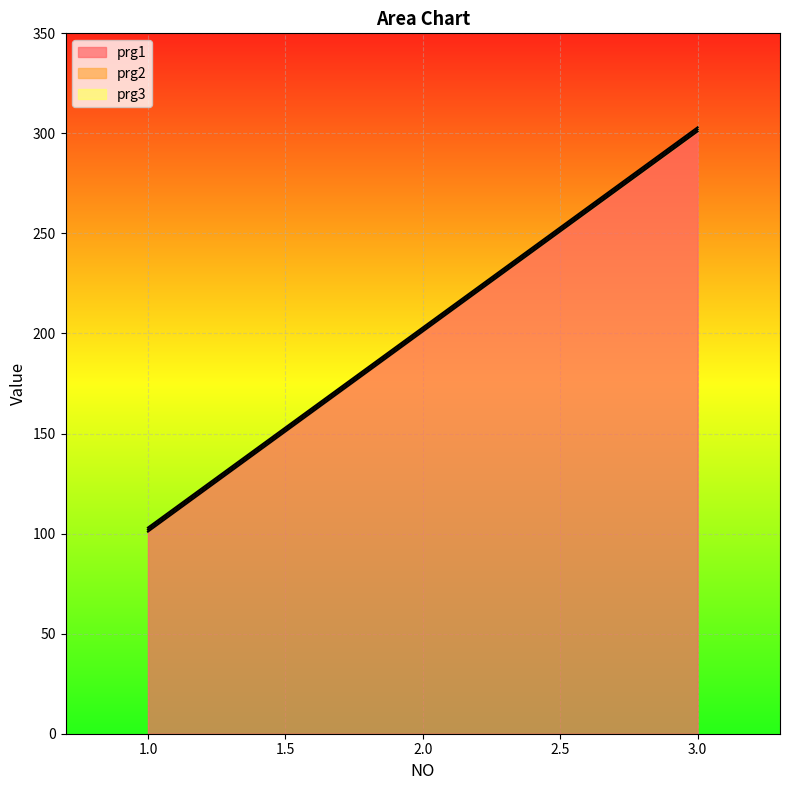

How many lines are shown in the chart?

3